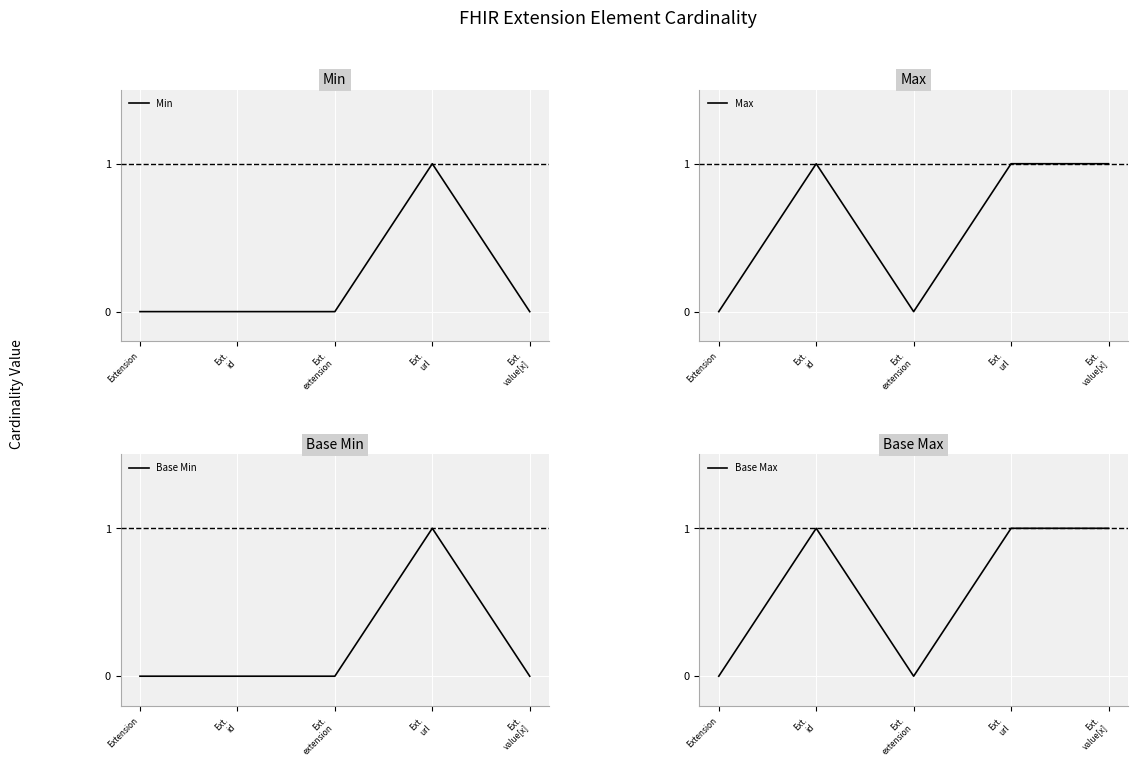

True or false: Max has a value of 0 at Extension.

True